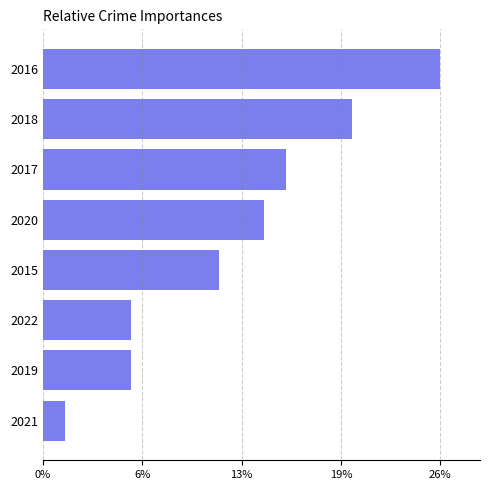

Does the chart contain any negative values?

No